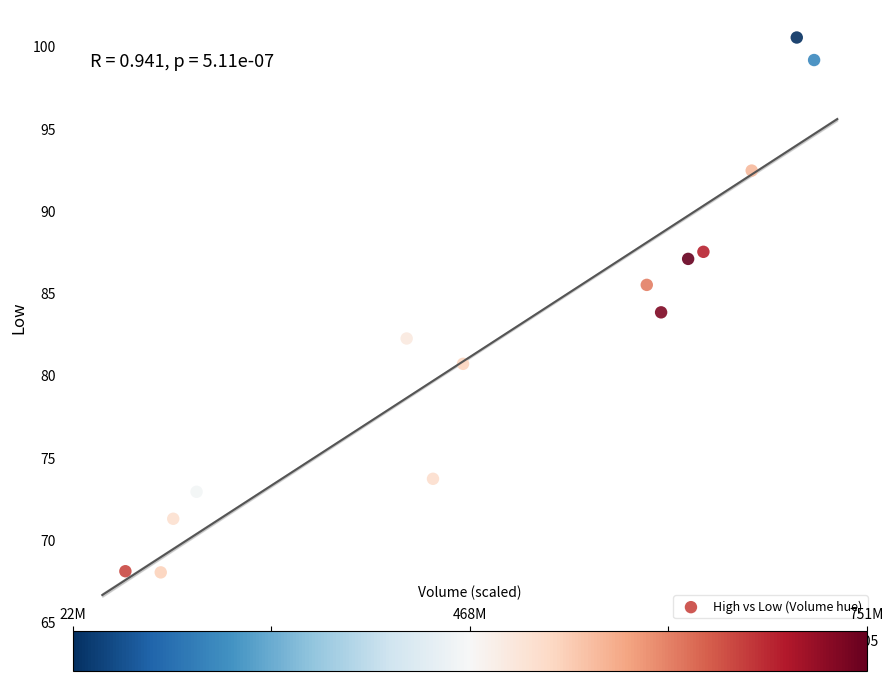

What is the range of Y values (max minus min)?

32.5